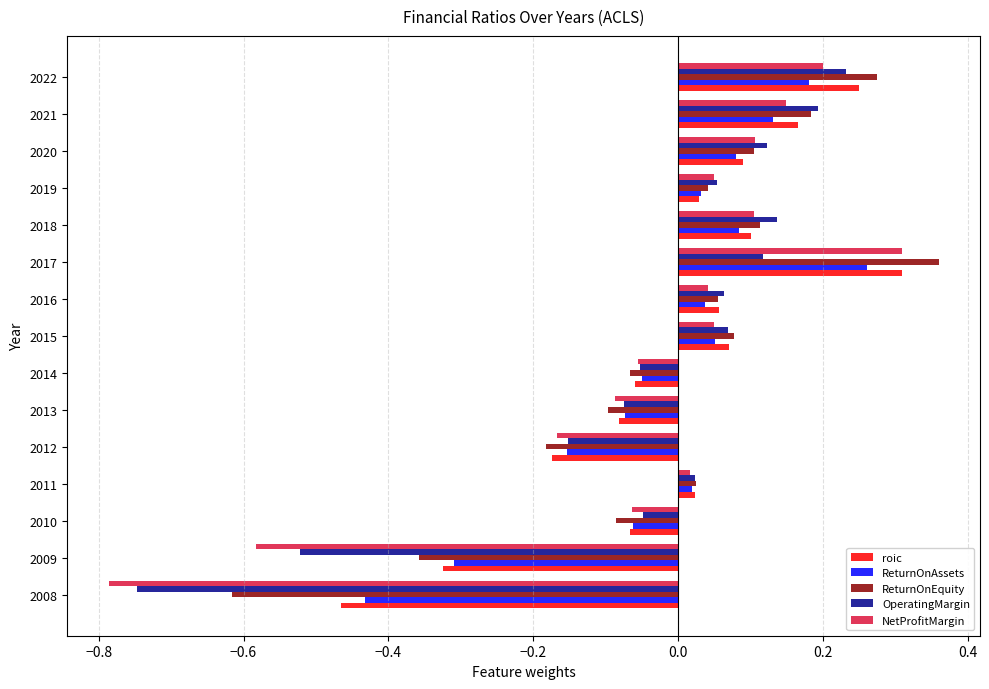

At which label does ReturnOnAssets reach its peak?

2017